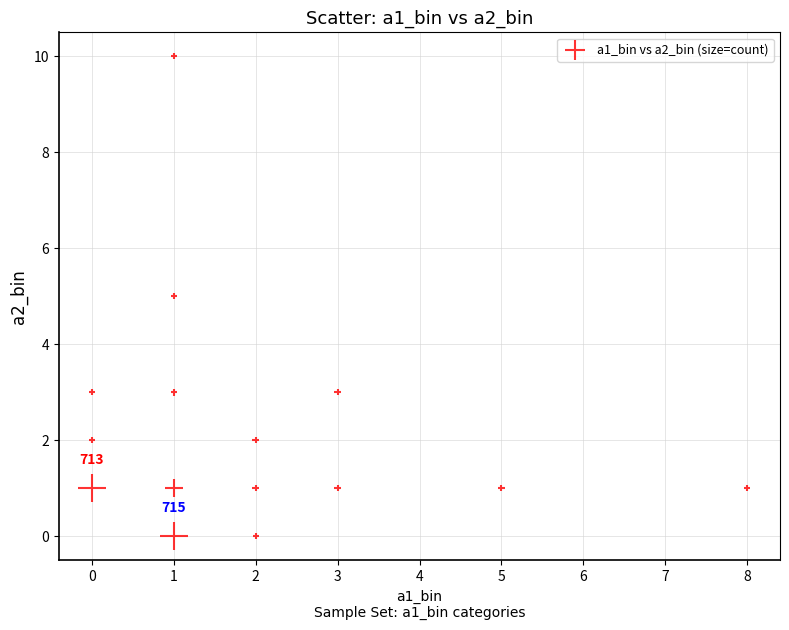

What is the range of Y values (max minus min)?

10